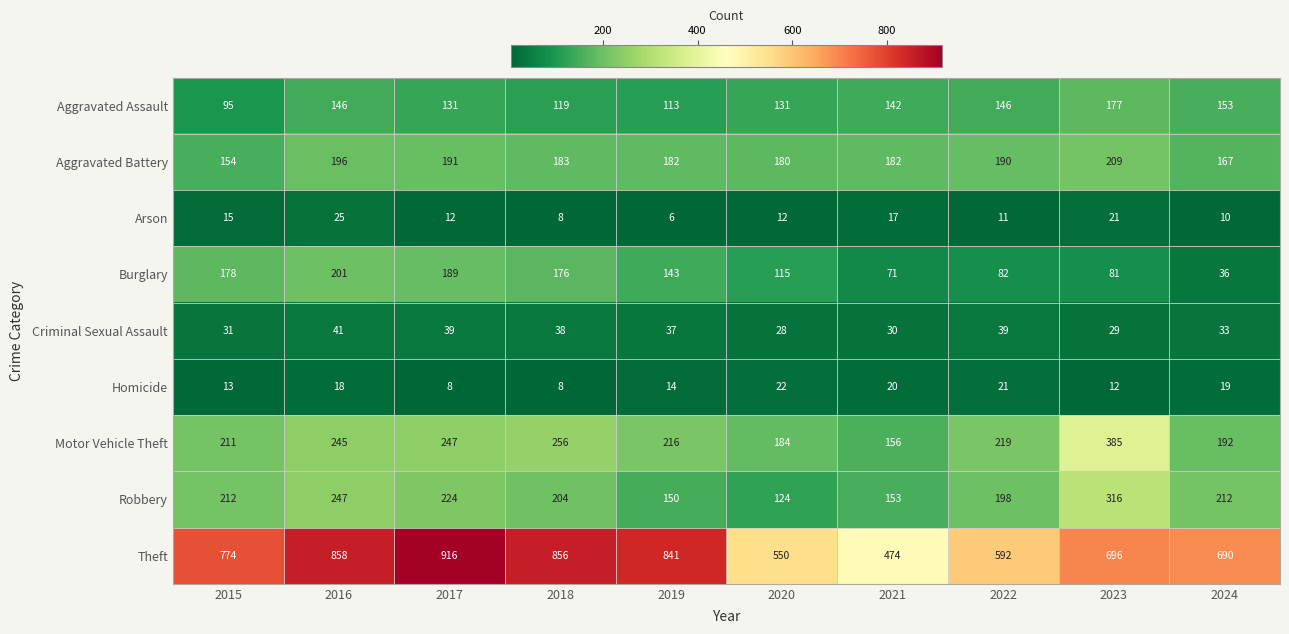

What is the minimum value for Motor Vehicle Theft?

156